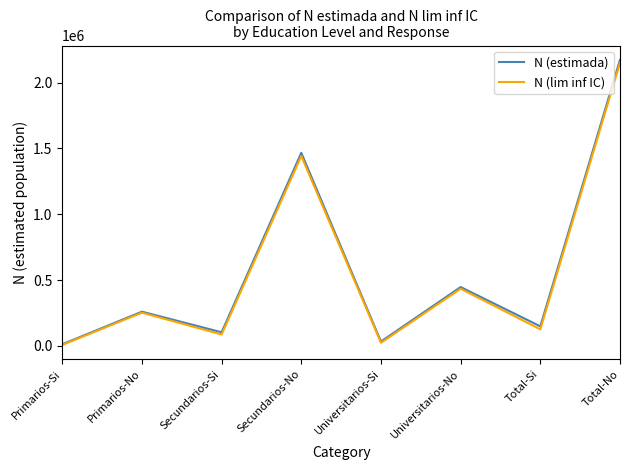

What is the spread (max minus min) of values at Total-No?

23263